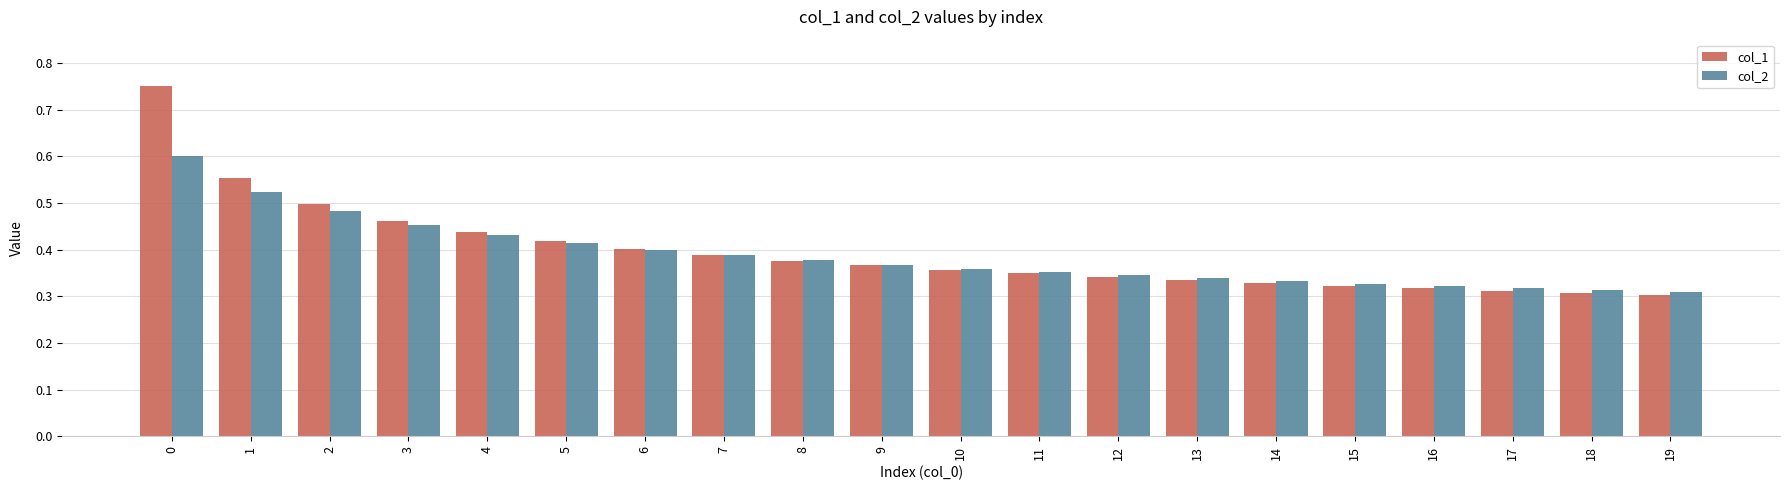

The value of col_2 at 3 is 0.2. True or false?

False